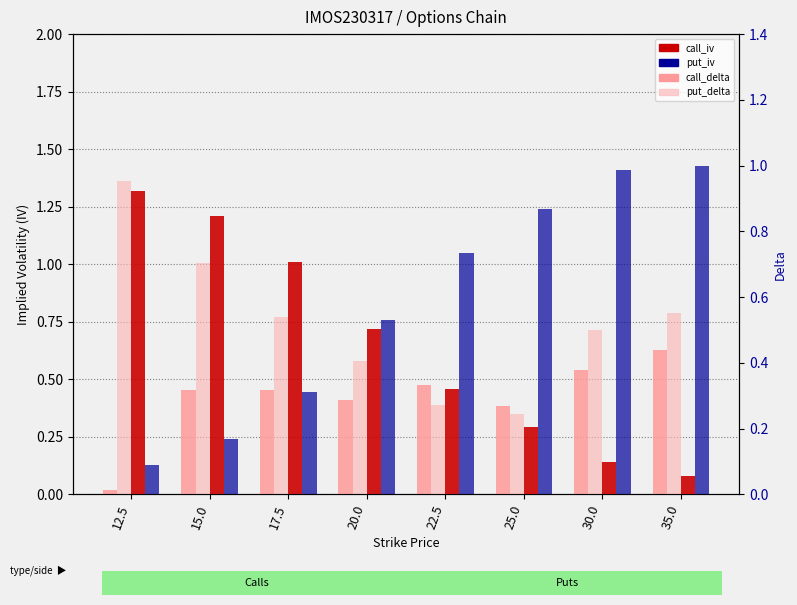

What is the difference between the second highest and second lowest values in the put_iv series?

0.6